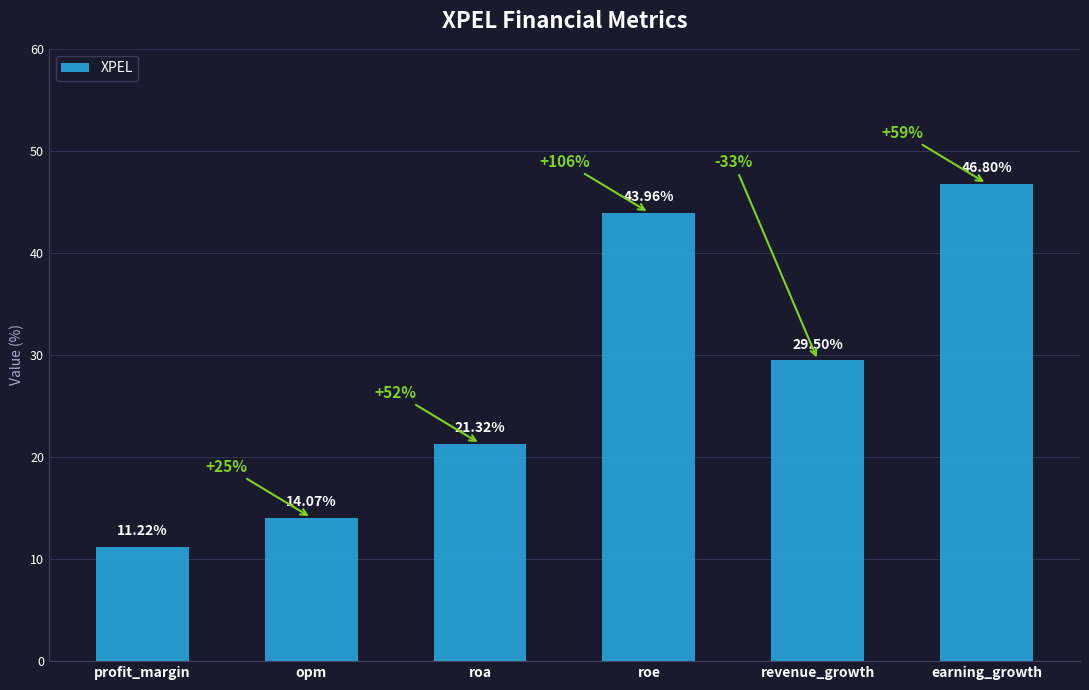

Rank the categories by value from highest to lowest.

earning_growth, roe, revenue_growth, roa, opm, profit_margin